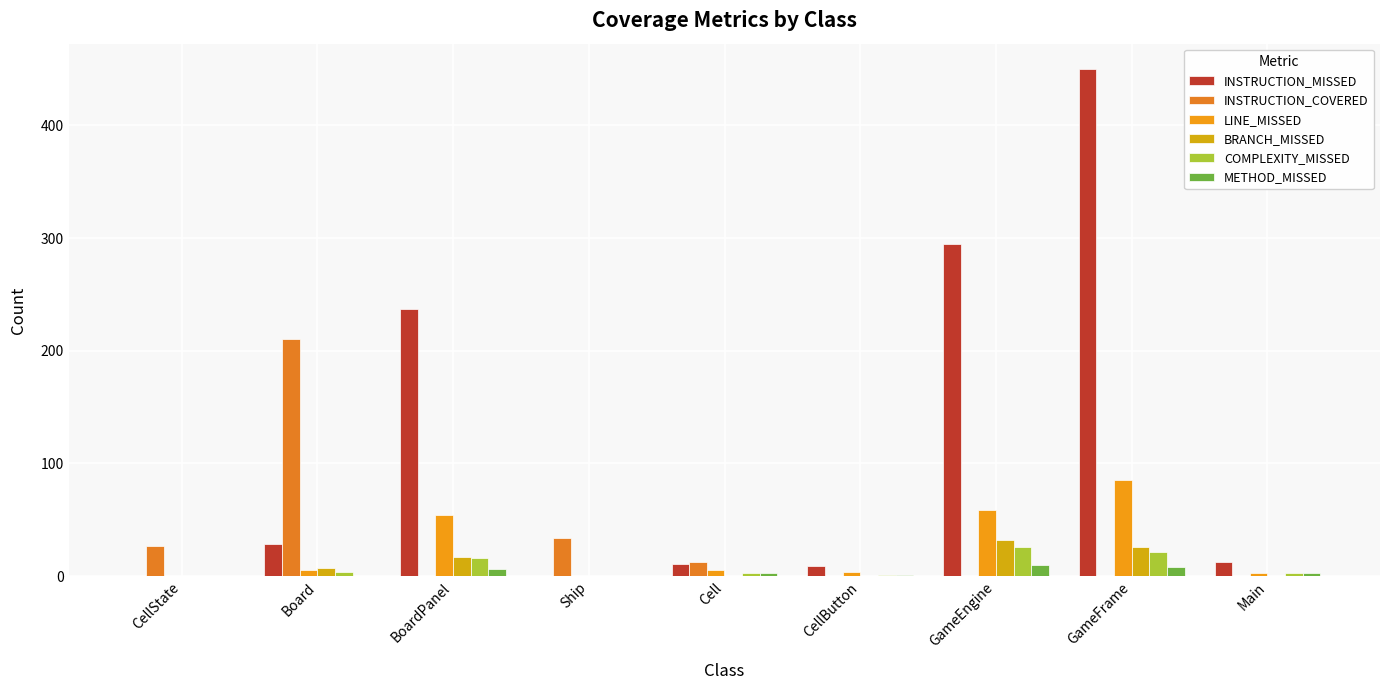

Which has a higher value, Main or GameFrame?

GameFrame